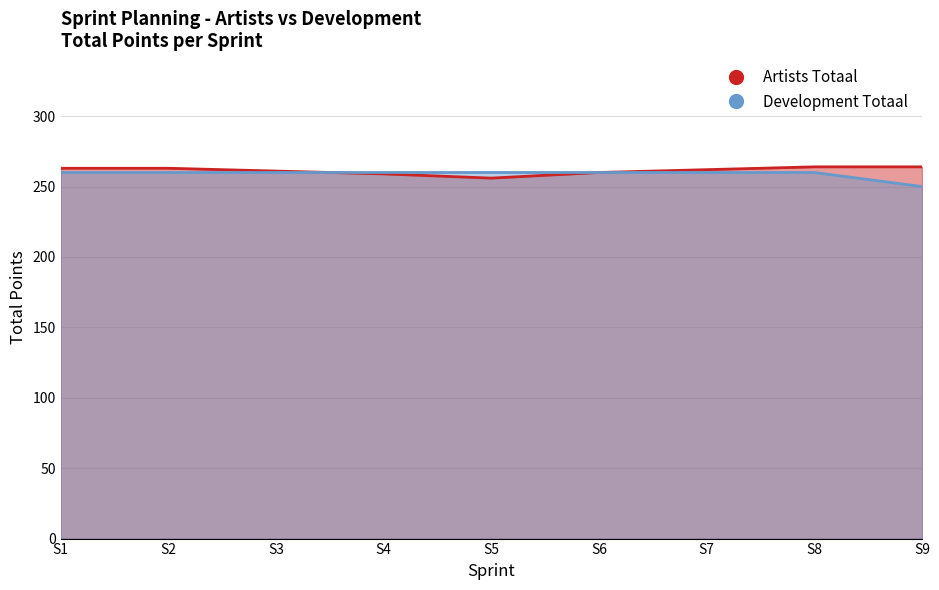

Count the Artists Totaal values in the range 260 to 263.

5